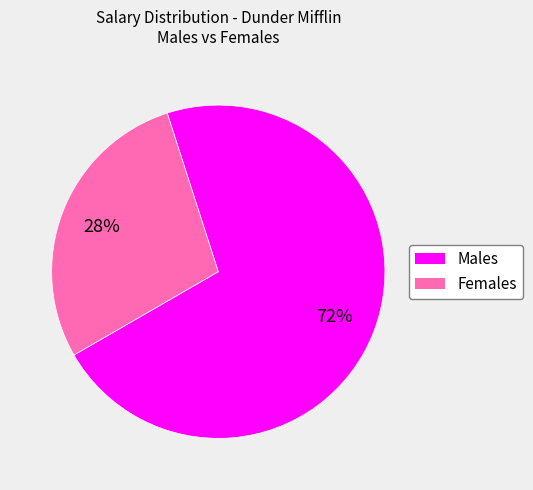

Count the number of slices in the pie.

2